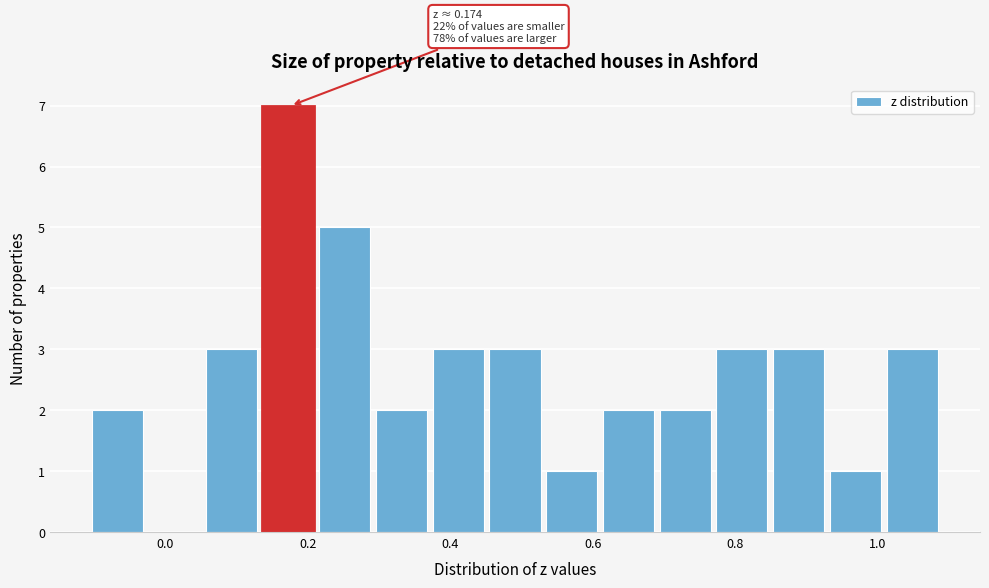

Around what value on the x-axis is the tallest bar? Give the approximate position of its centre, as read against the axis.

0.18